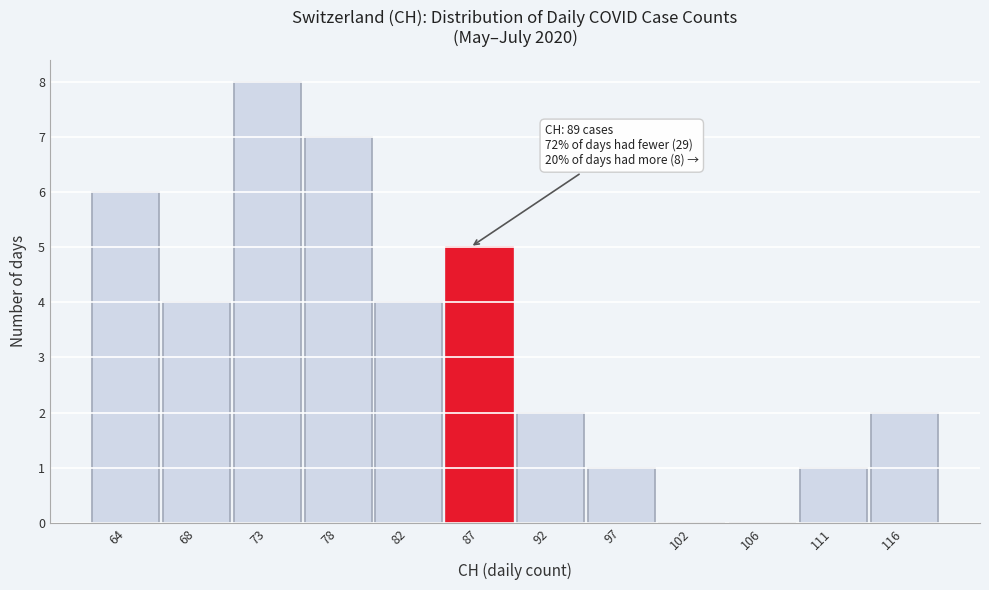

Reading right to left, transcribe all the data shown in this chart.

116=2	111=1	106=0	102=0	97=1	92=2	87=5	82=4	78=7	73=8	68=4	64=6